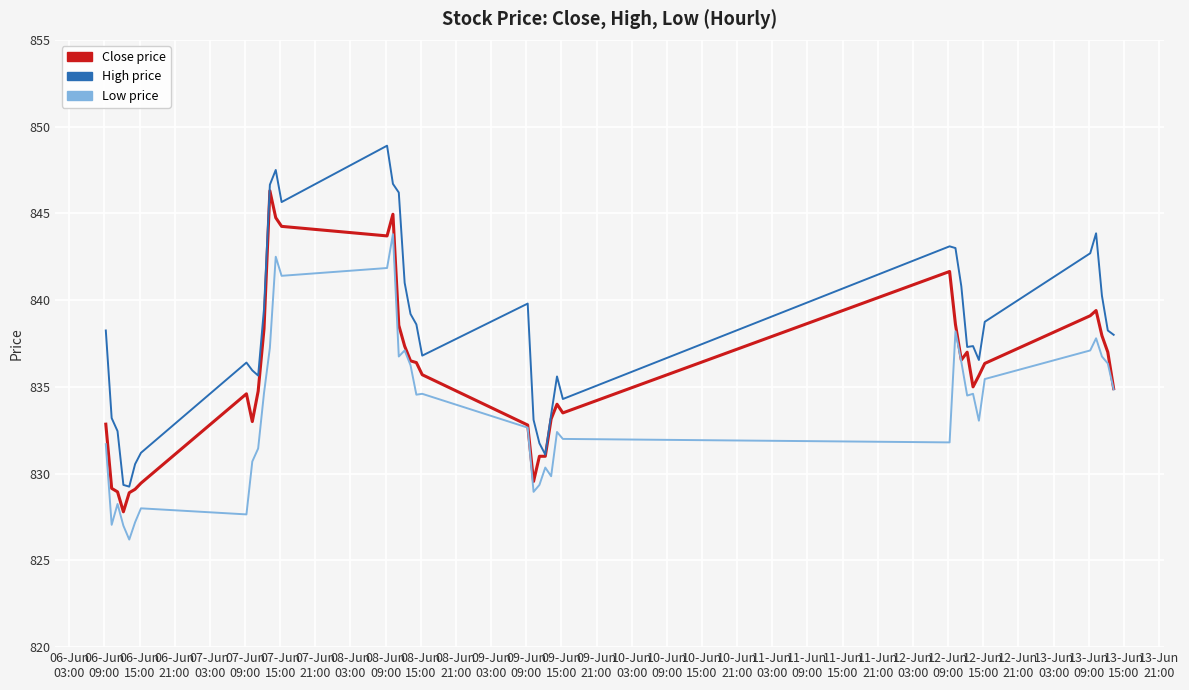

What is the maximum value shown in the chart?

848.9